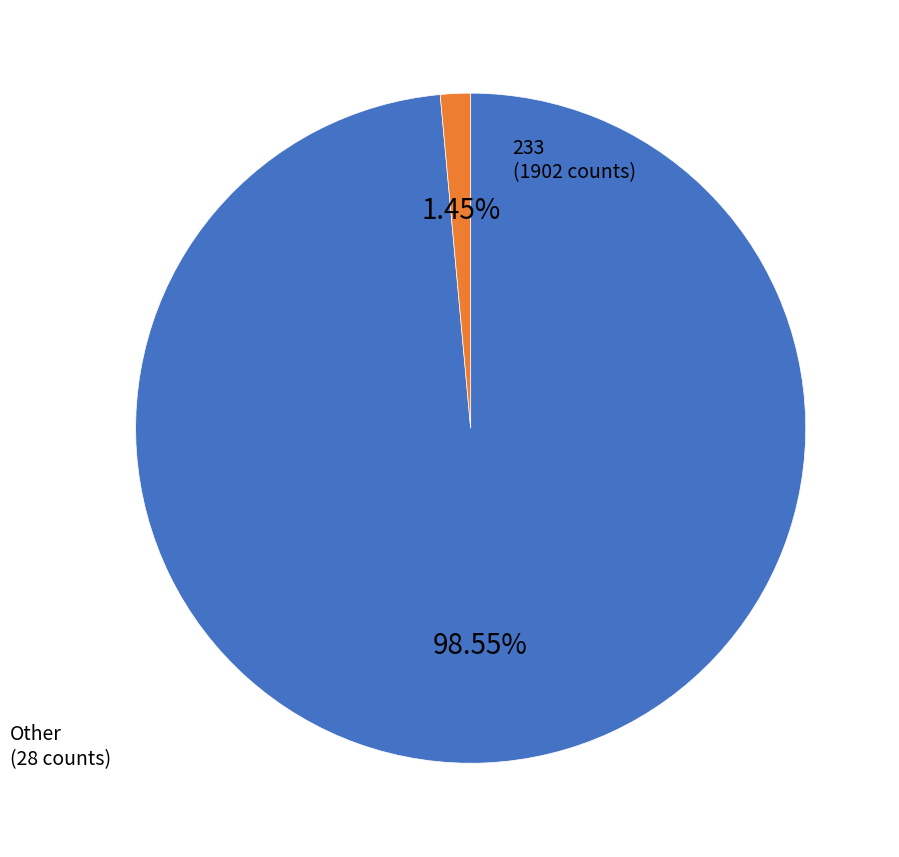

Count the number of slices in the pie.

2